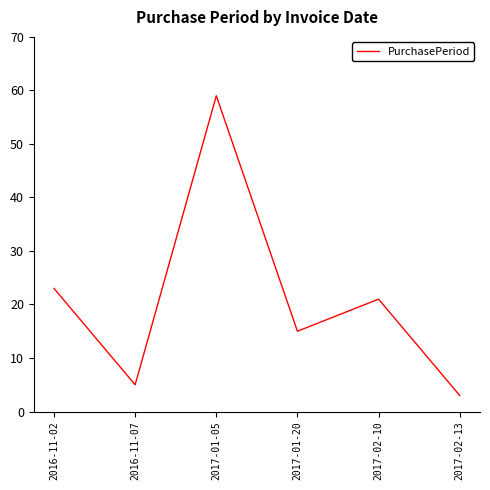

Rank the categories by value from highest to lowest.

2017-01-05, 2016-11-02, 2017-02-10, 2017-01-20, 2016-11-07, 2017-02-13